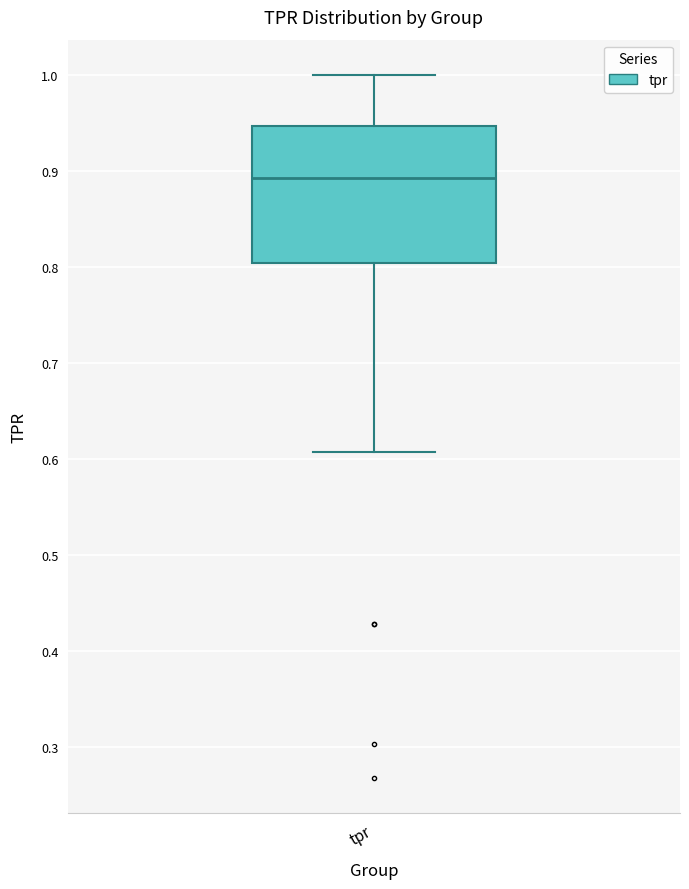

Transcribe this box plot: give where the median line is, the range the box spans, and where the two whiskers end, as read against the y-axis. The values are not printed on the chart, so give them approximately, as read against the axis.

median 0.89, box 0.80 to 0.95, whiskers 0.61 to 1.00